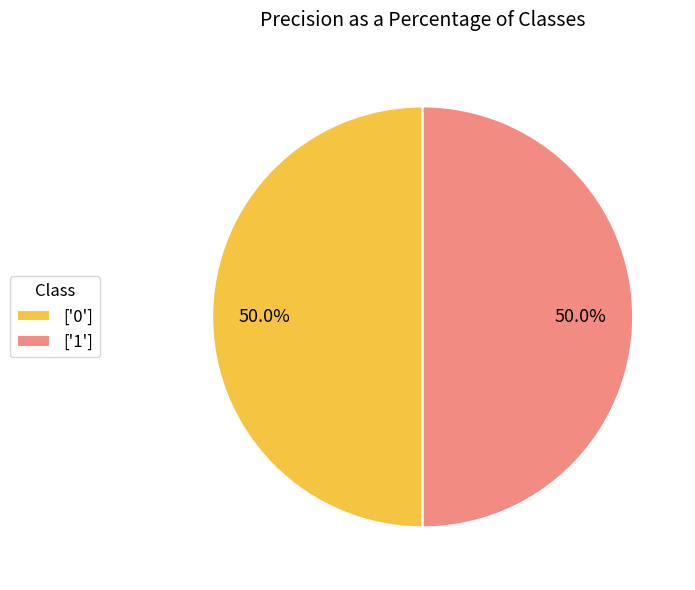

Count the number of slices in the pie.

2